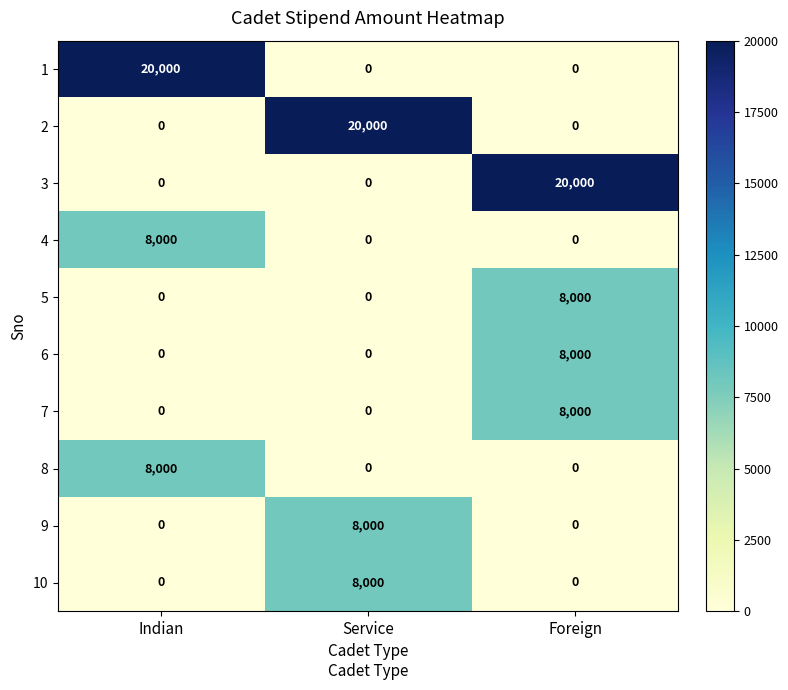

Count the 4 values in the range 0 to 8000.

3